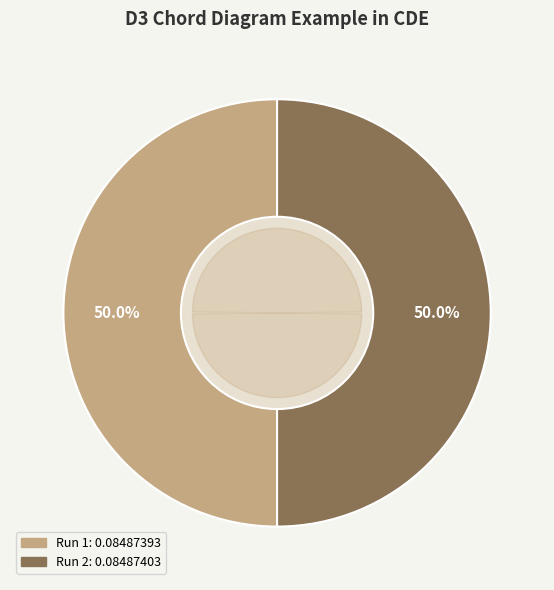

Which category has the biggest portion of the pie?

Run 2